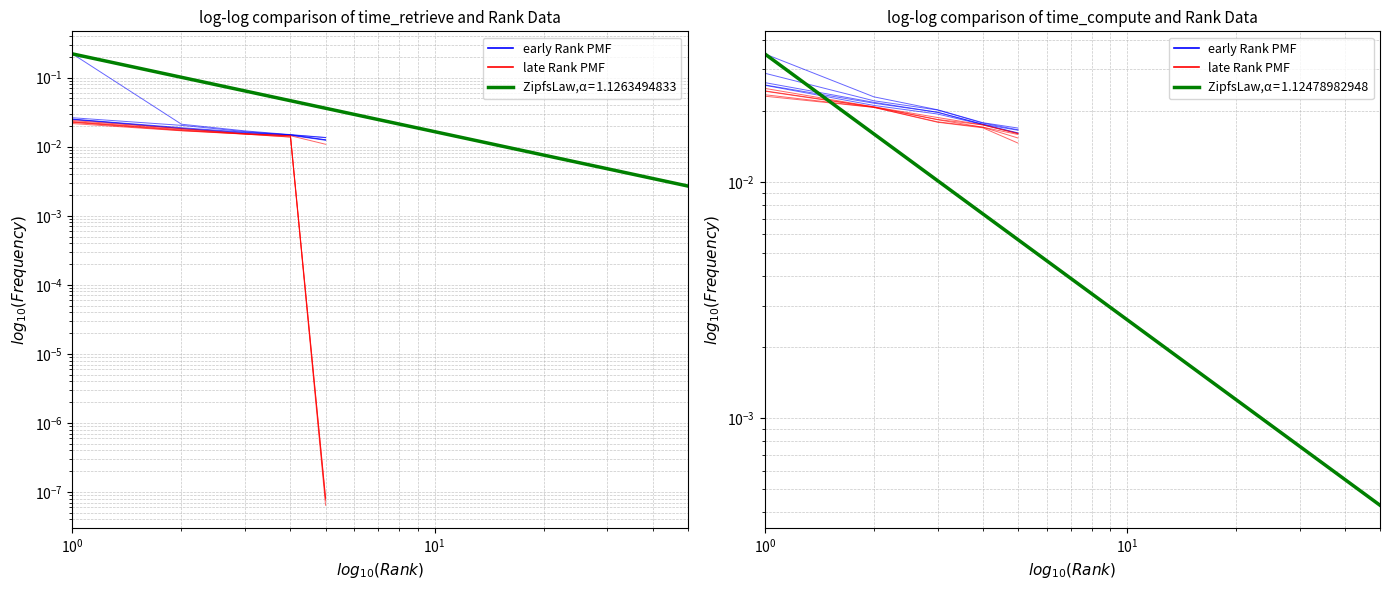

The time_retrieve (early) series shows 0.2 at $\mathdefault{10^{-1}}$. True or false?

True